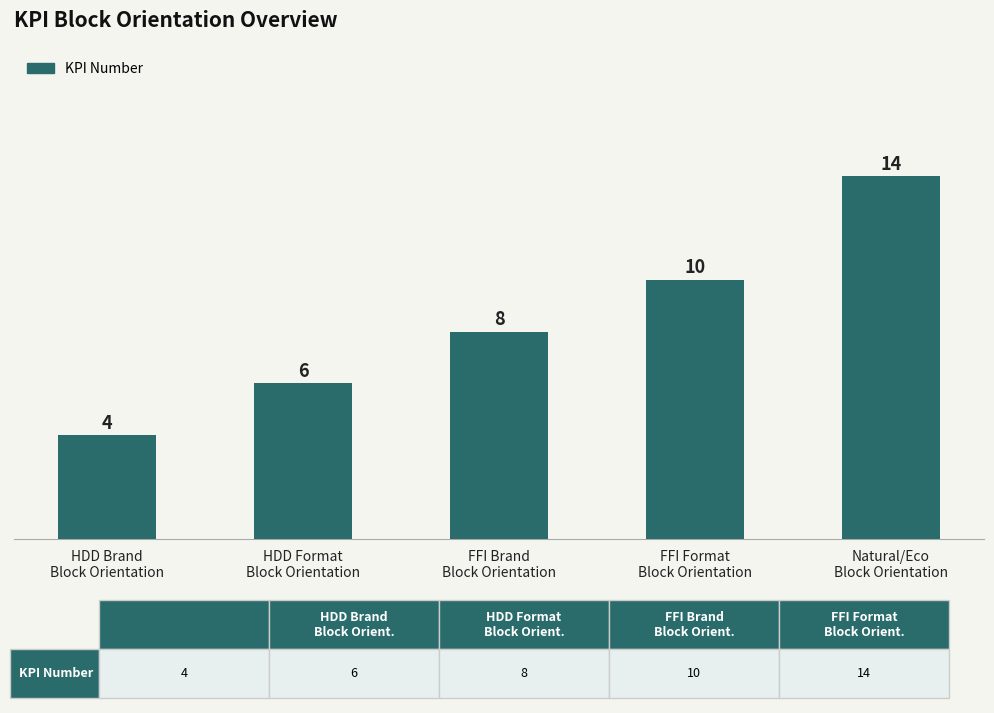

What is the sum of the values at FFI Brand
Block Orientation and Natural/Eco
Block Orientation?

22